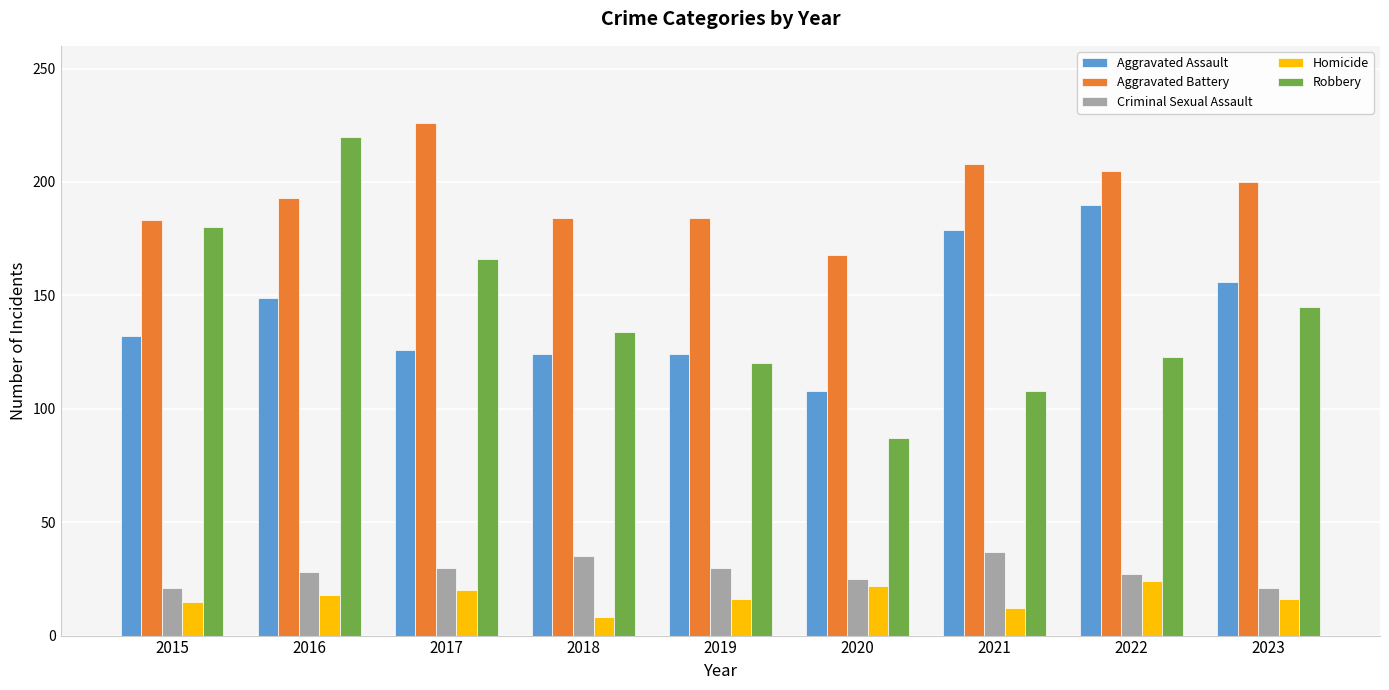

What is the difference between the Criminal Sexual Assault values at 2016 and 2021?

9